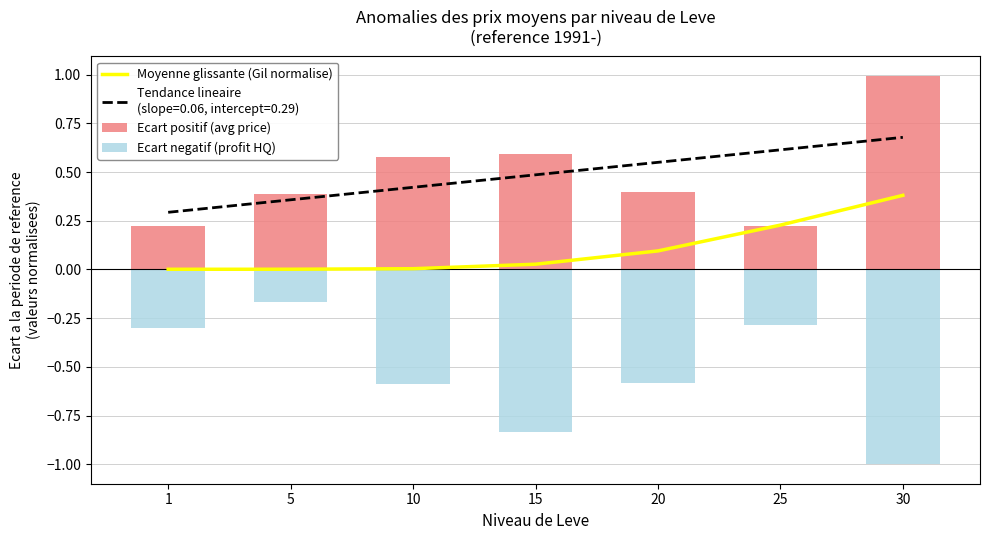

True or false: Moyenne glissante (Gil normalise) has a value of 0.2 at 30.

False